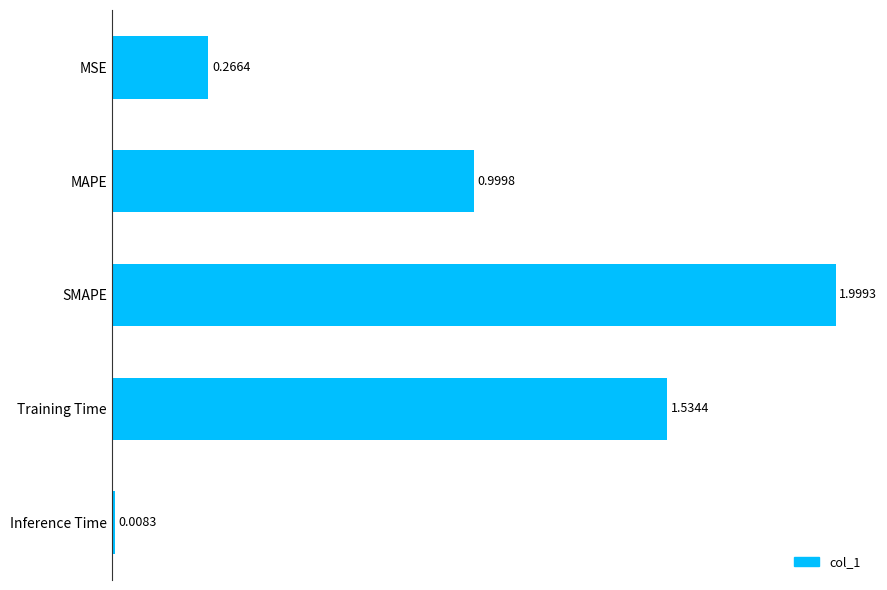

What is the change in value from SMAPE to Training Time?

-0.5